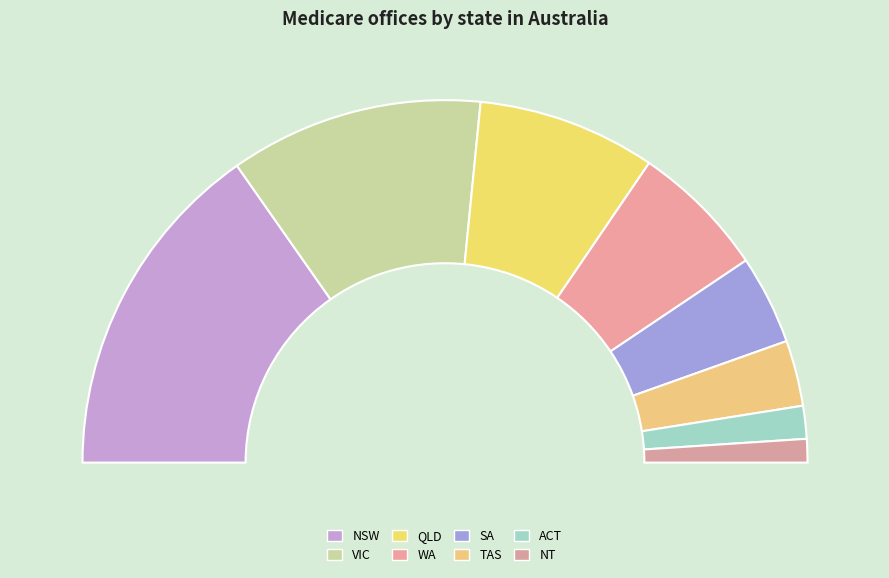

What is the ratio of the value at QLD to the value at NT?

7.6